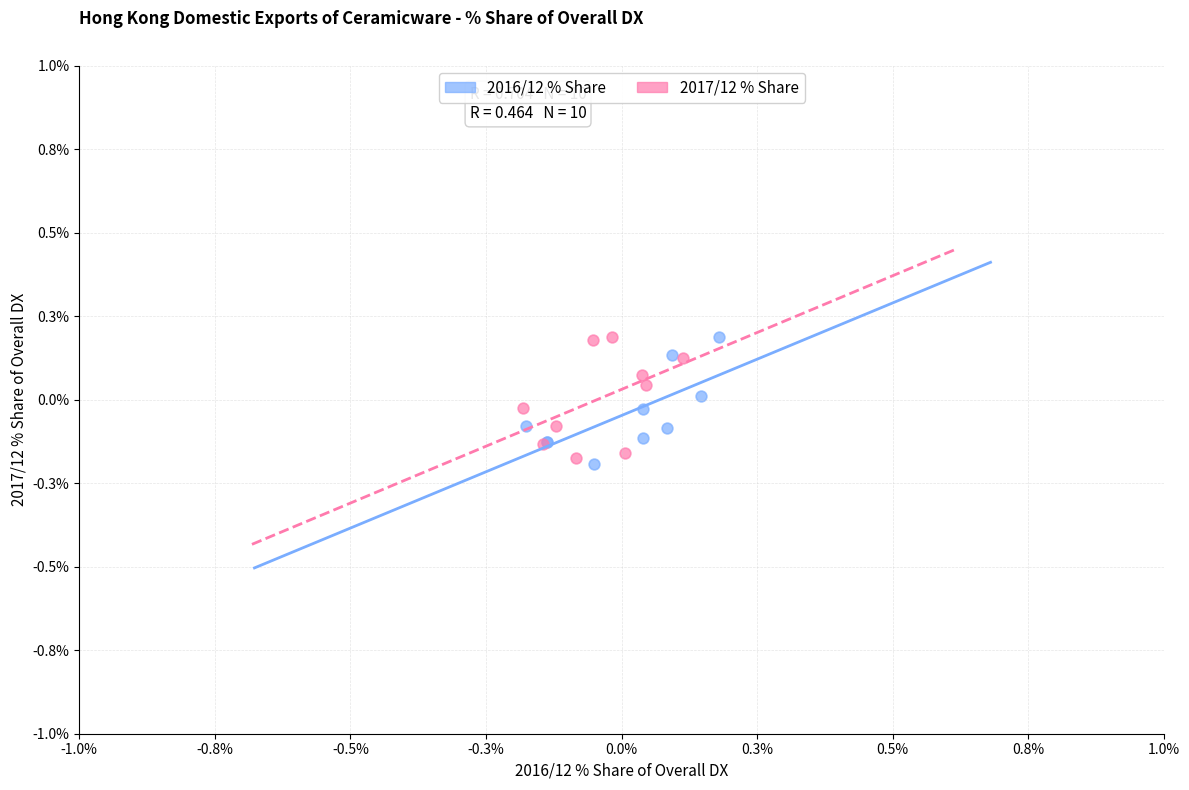

What are all the series names shown in the legend?

2016/12 % Share, 2017/12 % Share